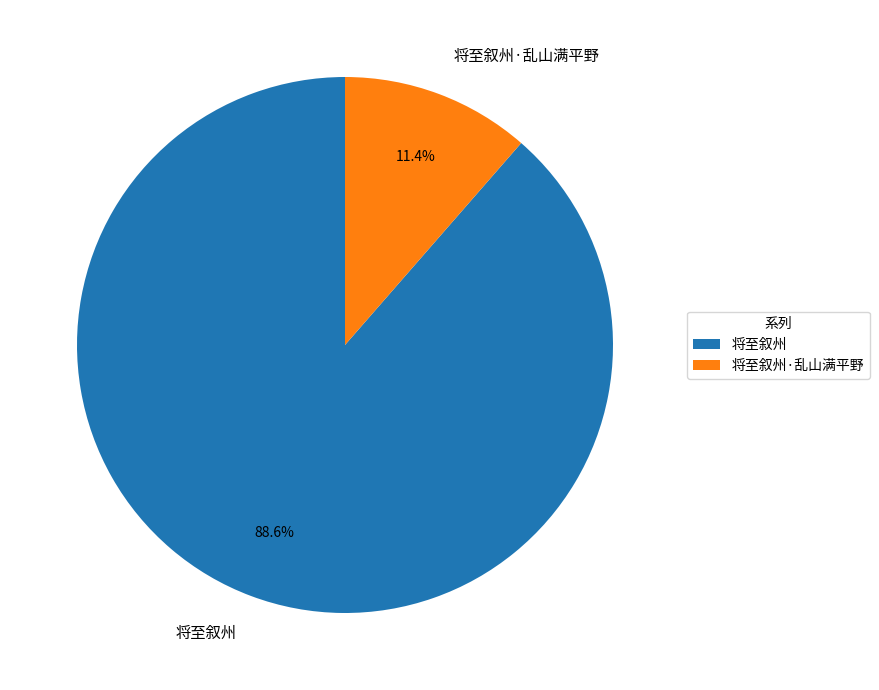

To the nearest percent, what is the difference between the 将至叙州 and 将至叙州·乱山满平野 slice percentages?

77%